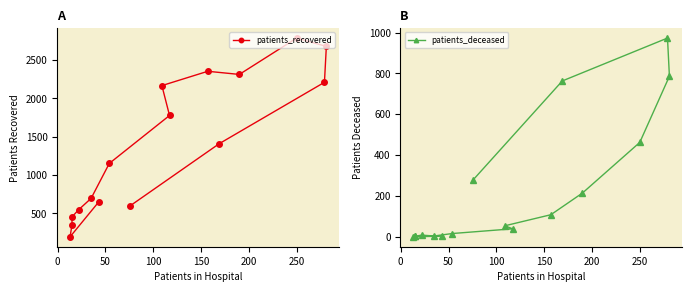

Which series has the largest total across all categories?

patients_recovered